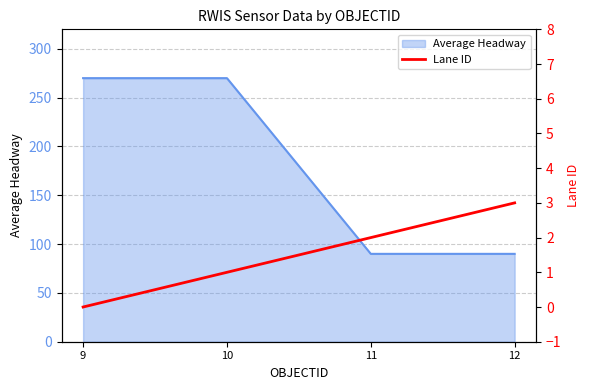

How many values are above zero?

3